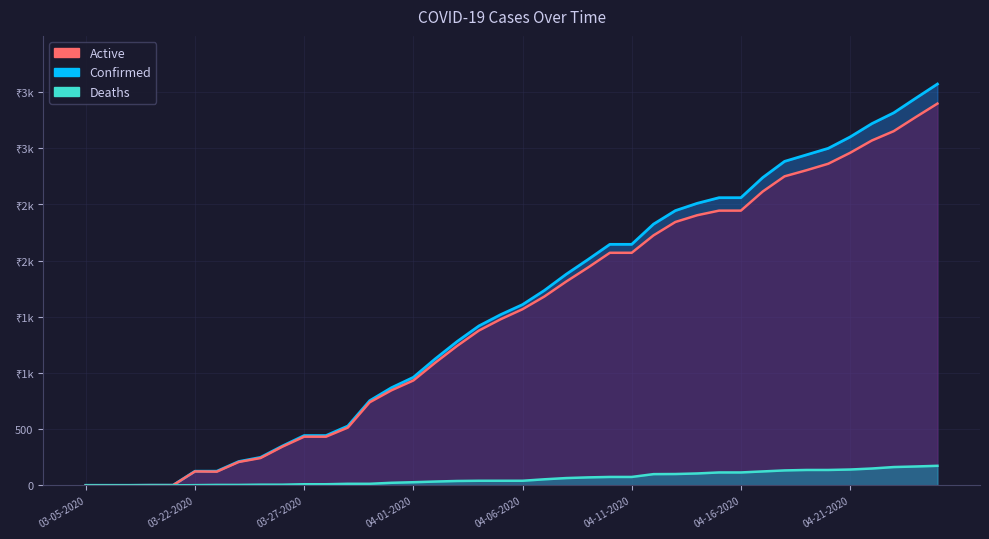

At how many categories does at least one series exceed 2836?

8